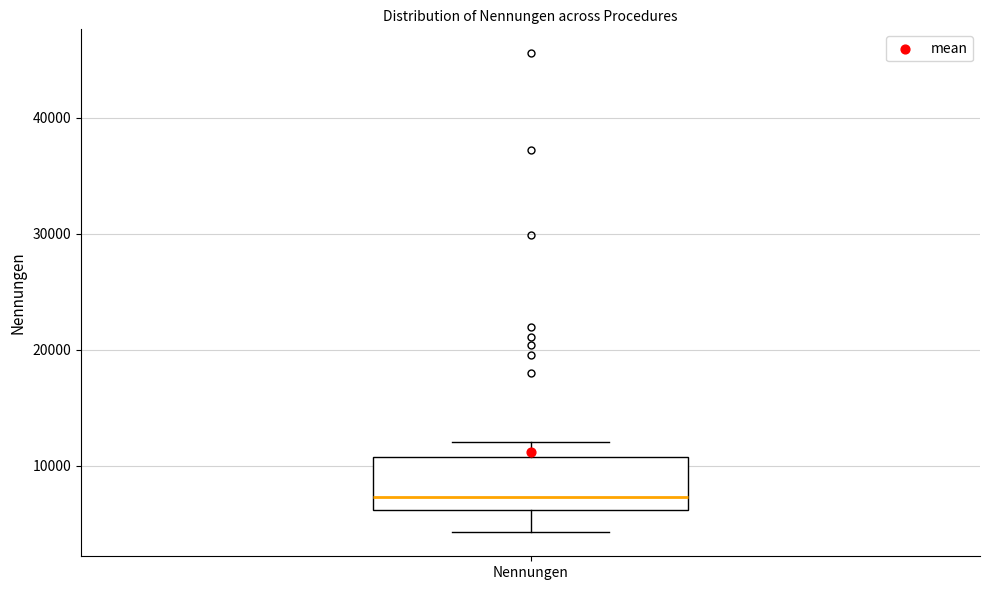

Read this box plot against the y-axis: the position of the median line, the range covered by the box, and the ends of both whiskers. The values are not printed on the chart, so give them approximately, as read against the axis.

median 7000, box 6000 to 11000, whiskers 4000 to 12000